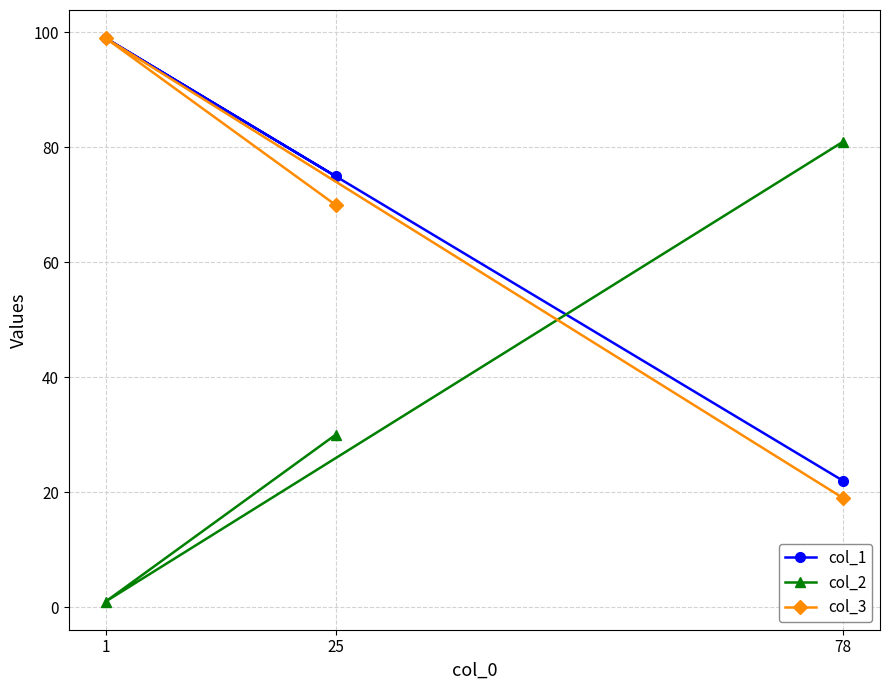

How many col_3 values are between 19 and 99?

3